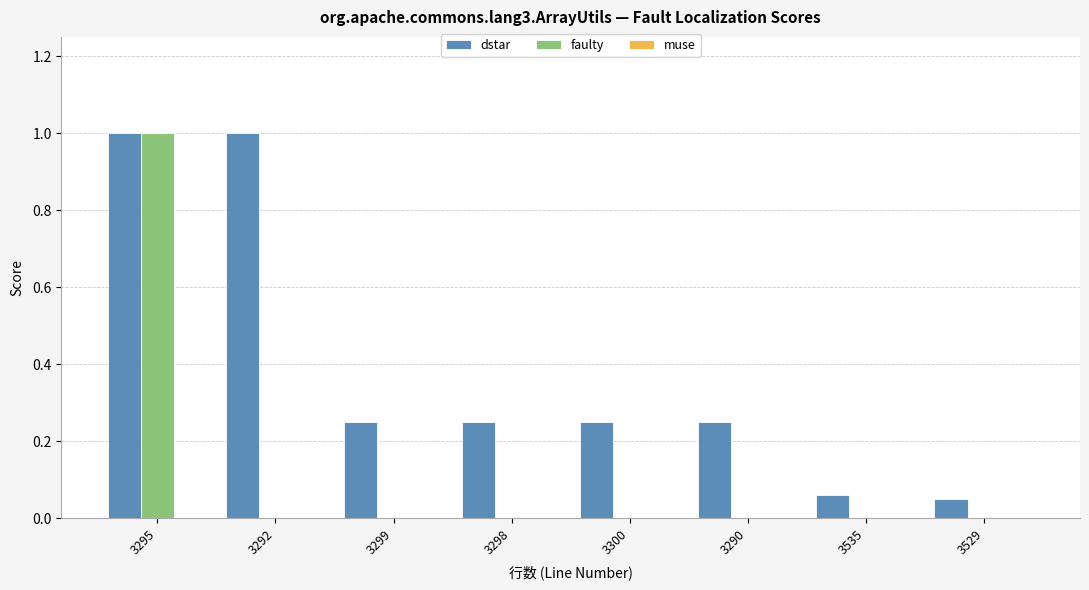

Which series has the largest total across all categories?

dstar